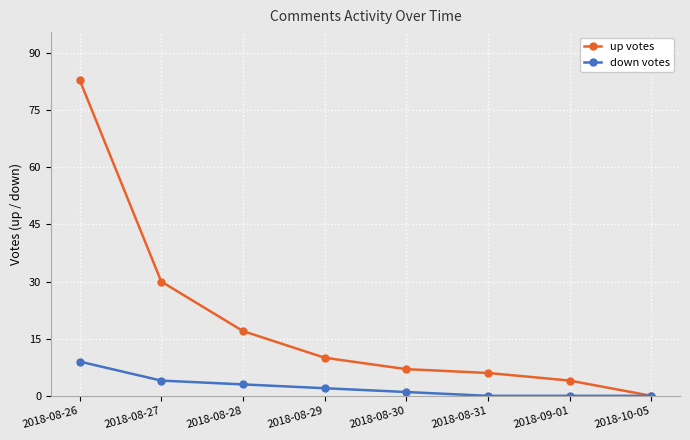

How many lines are shown in the chart?

2